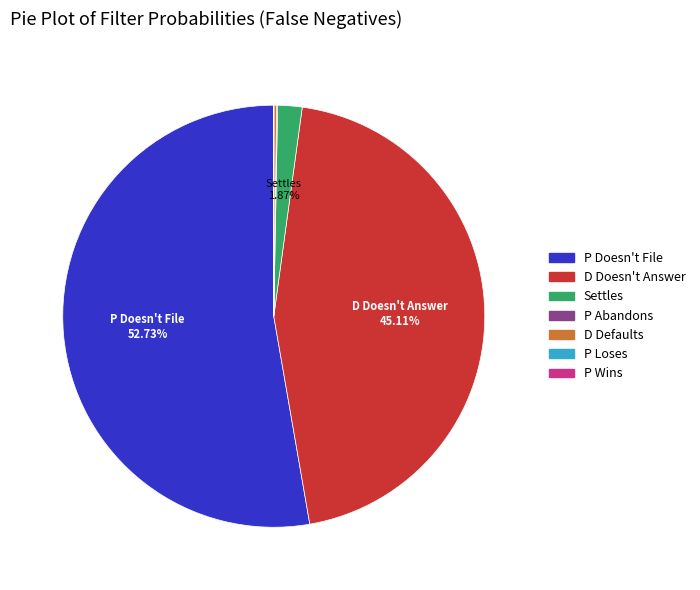

To the nearest percent, what percentage of the pie is Settles?

2%